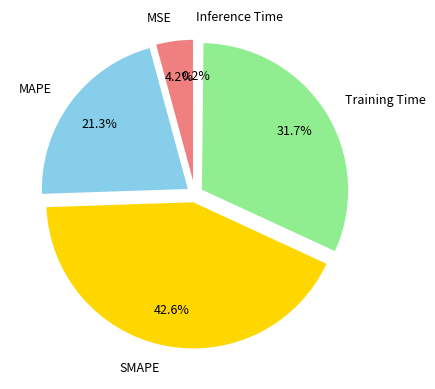

To the nearest percent, what portion does SMAPE represent?

43%